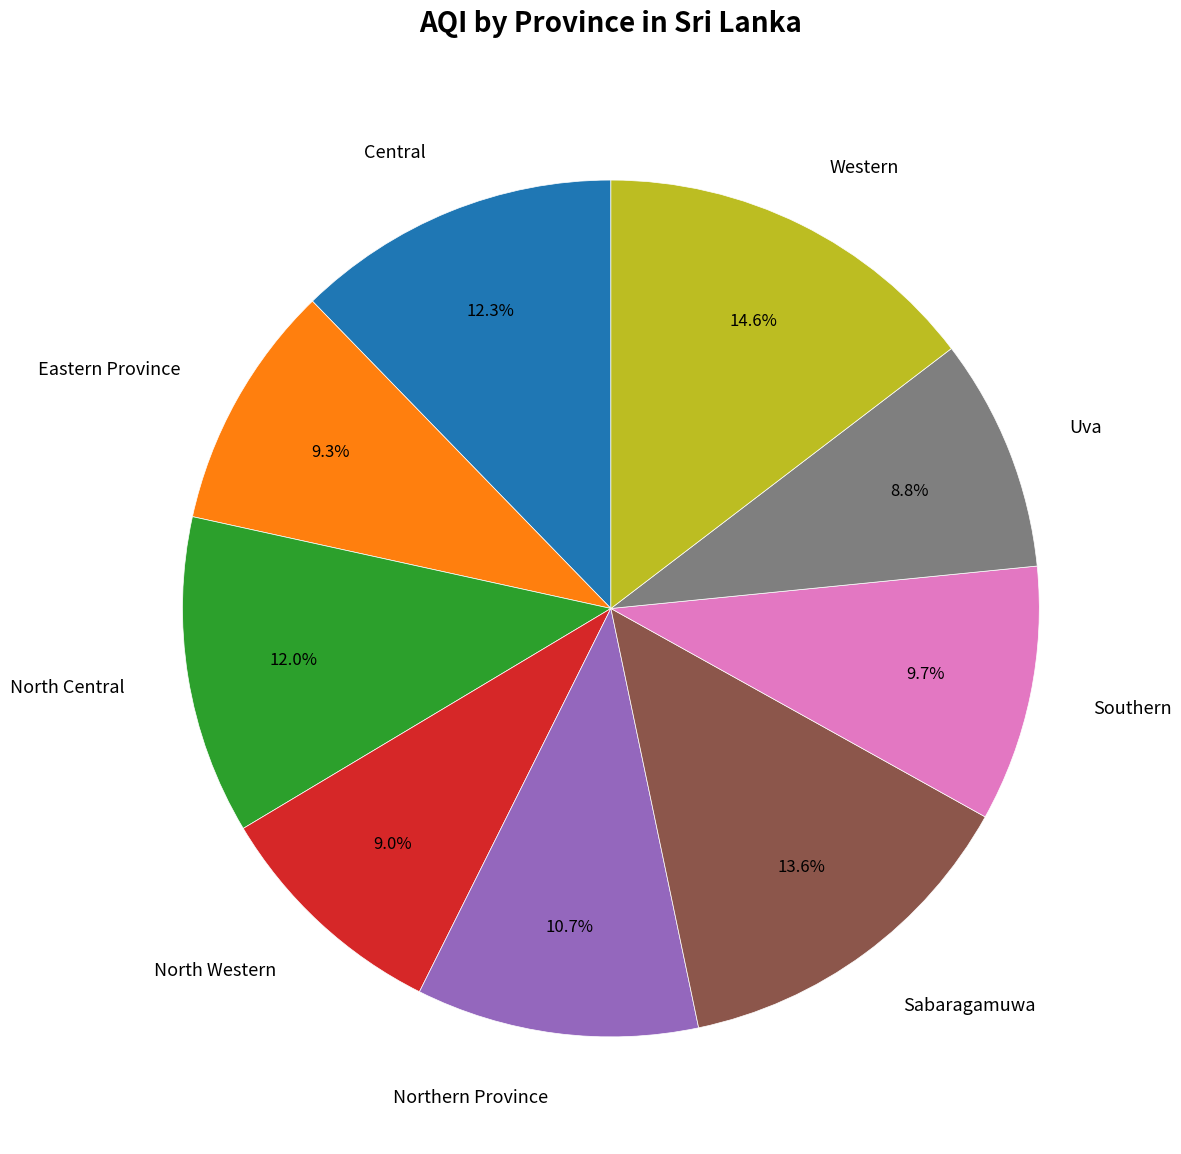

Is there any slice that represents more than half of the pie?

No